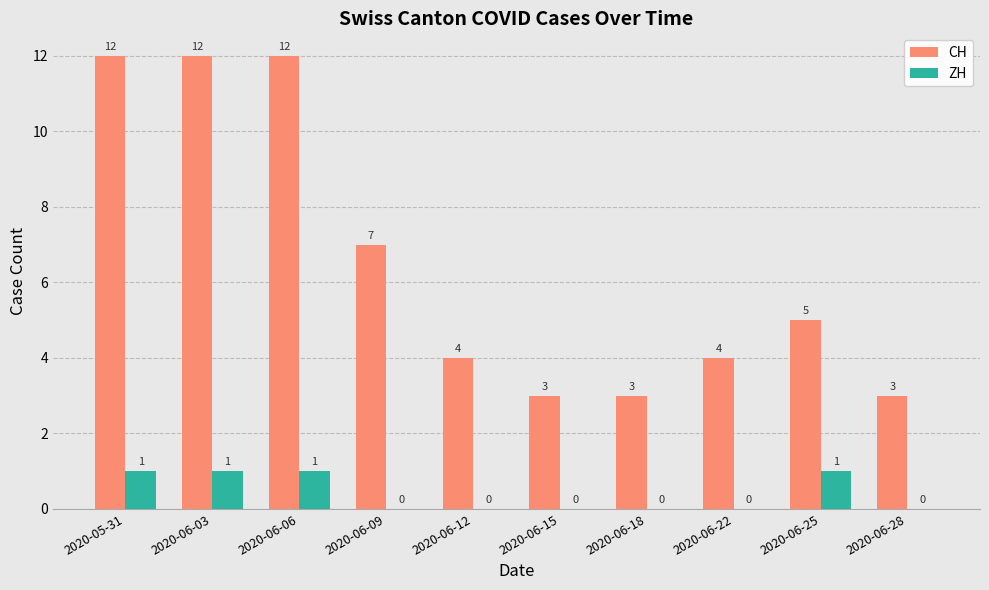

What is the greatest value displayed?

12